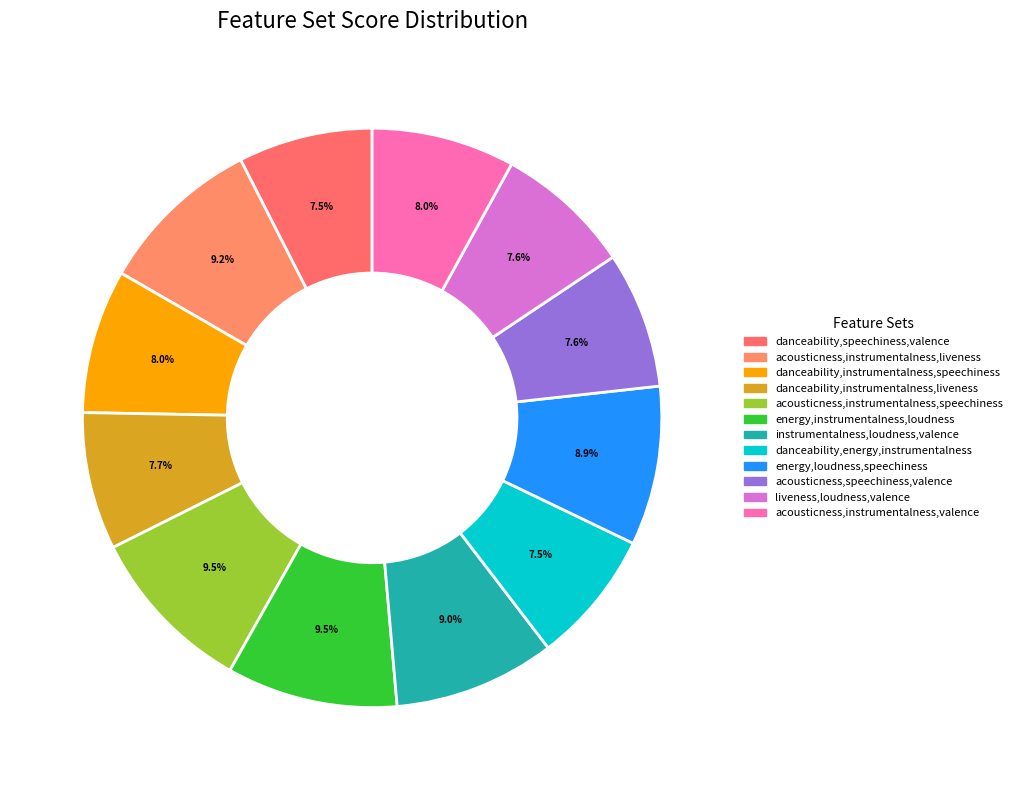

To the nearest percent, what portion does danceability,instrumentalness,liveness represent?

8%